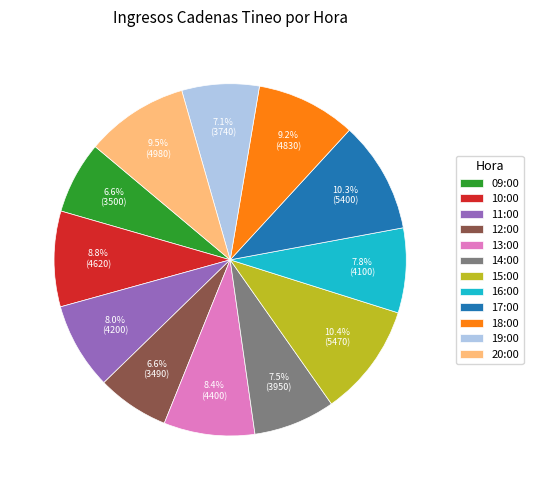

Between 15:00 and 16:00, which is larger?

15:00